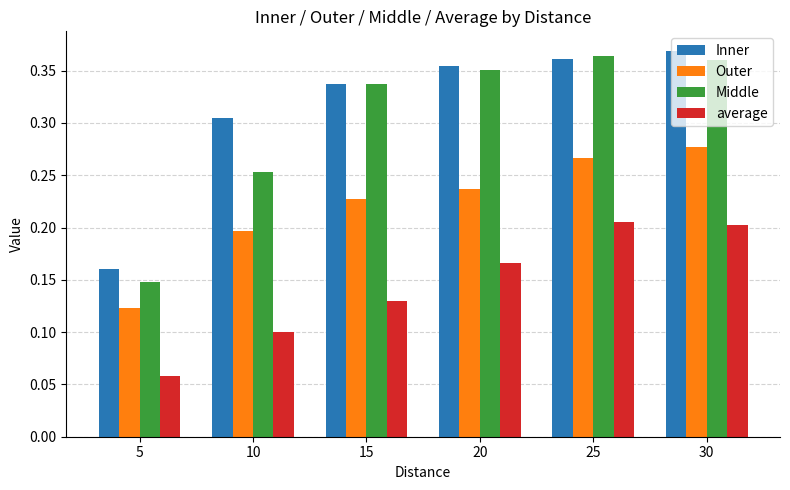

At which label does Outer reach its peak?

30